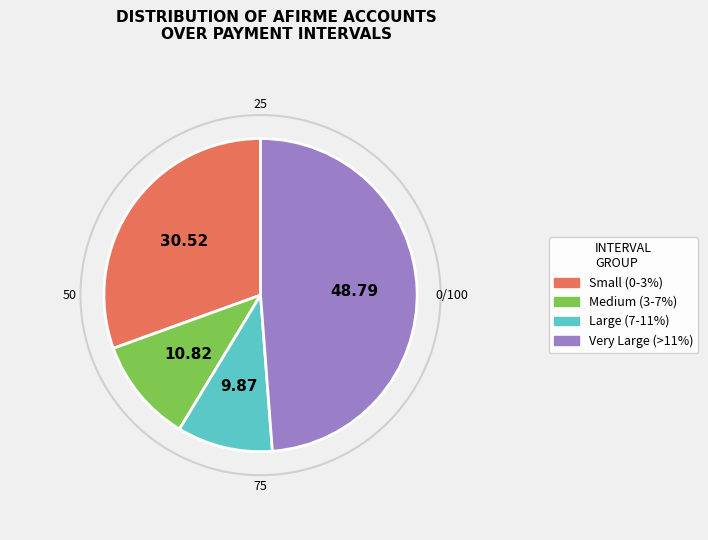

Is there a majority slice in this chart?

No